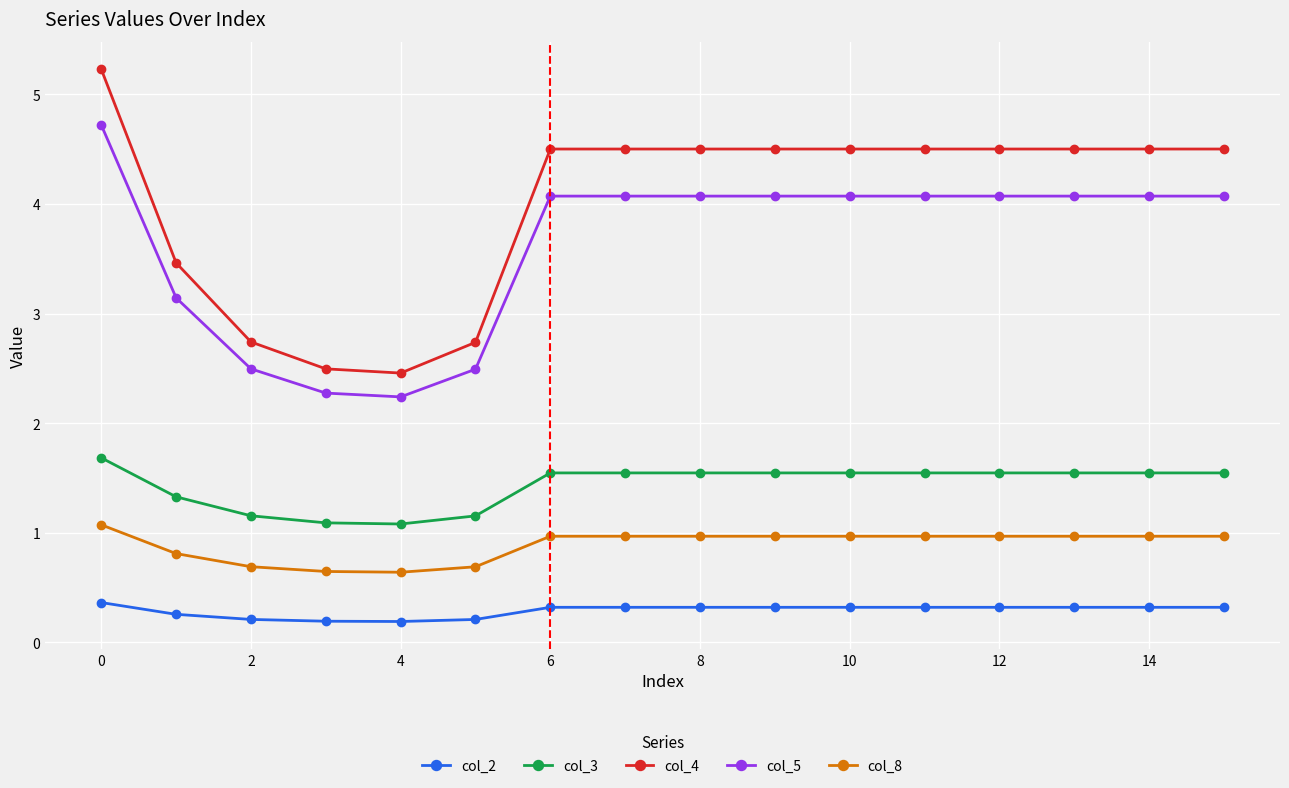

What is the average value of the col_3 series?

1.4